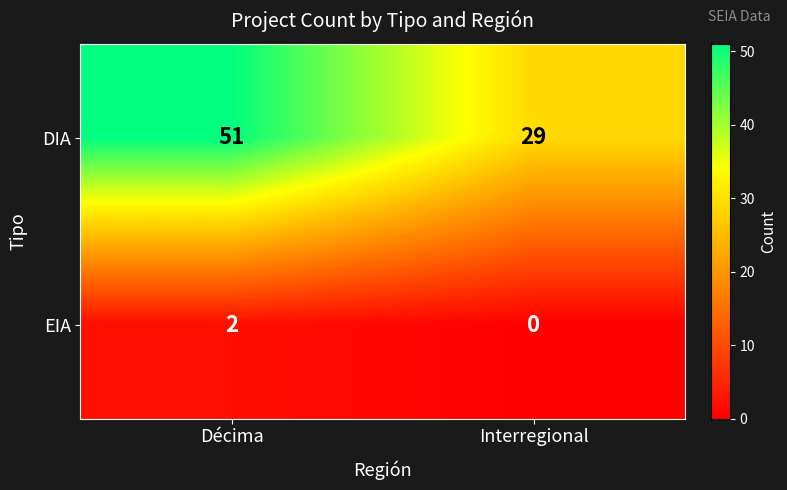

Reading left to right, extract all data points from this chart.

DIA: 51	29
EIA: 2	0